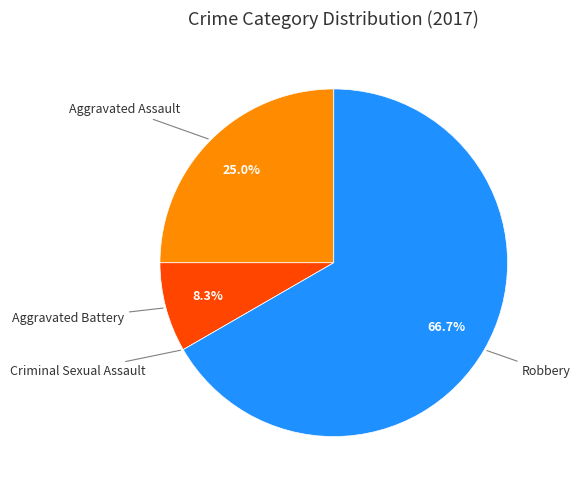

To the nearest percent, what percentage of the pie is Aggravated Assault?

25%